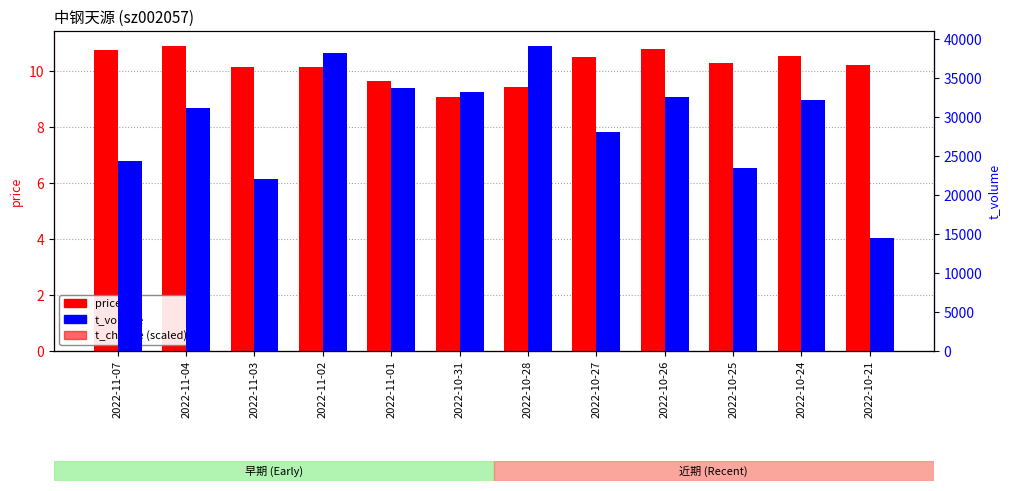

List the series in order of their peak value, highest first.

t_volume, price, t_change (scaled)